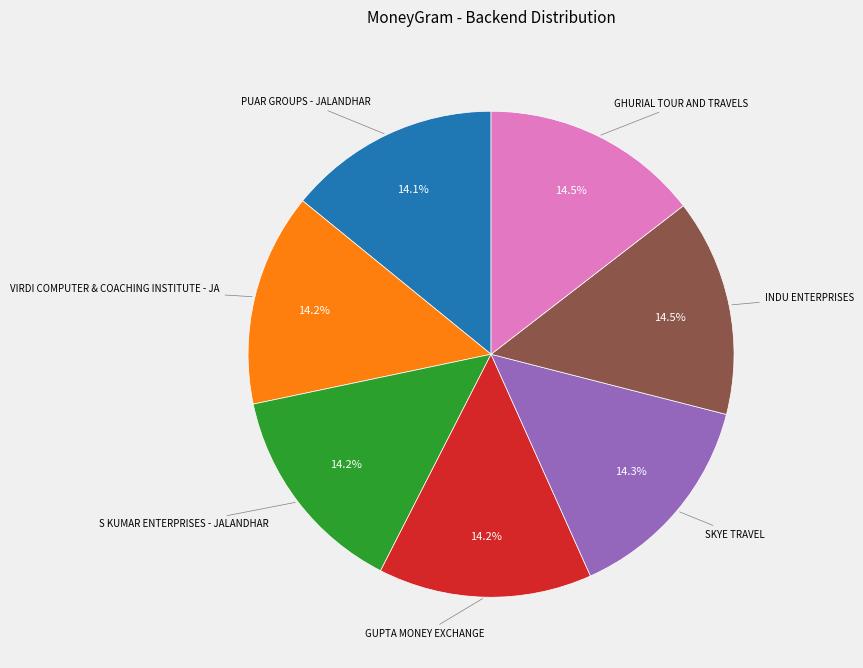

How many slices are in this pie chart?

7